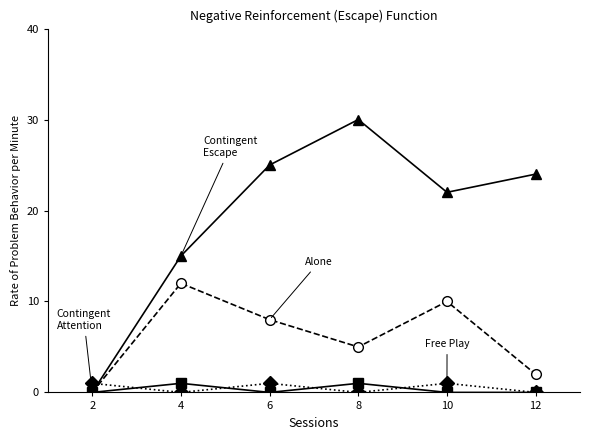

At which category does the chart reach its peak across all series?

8